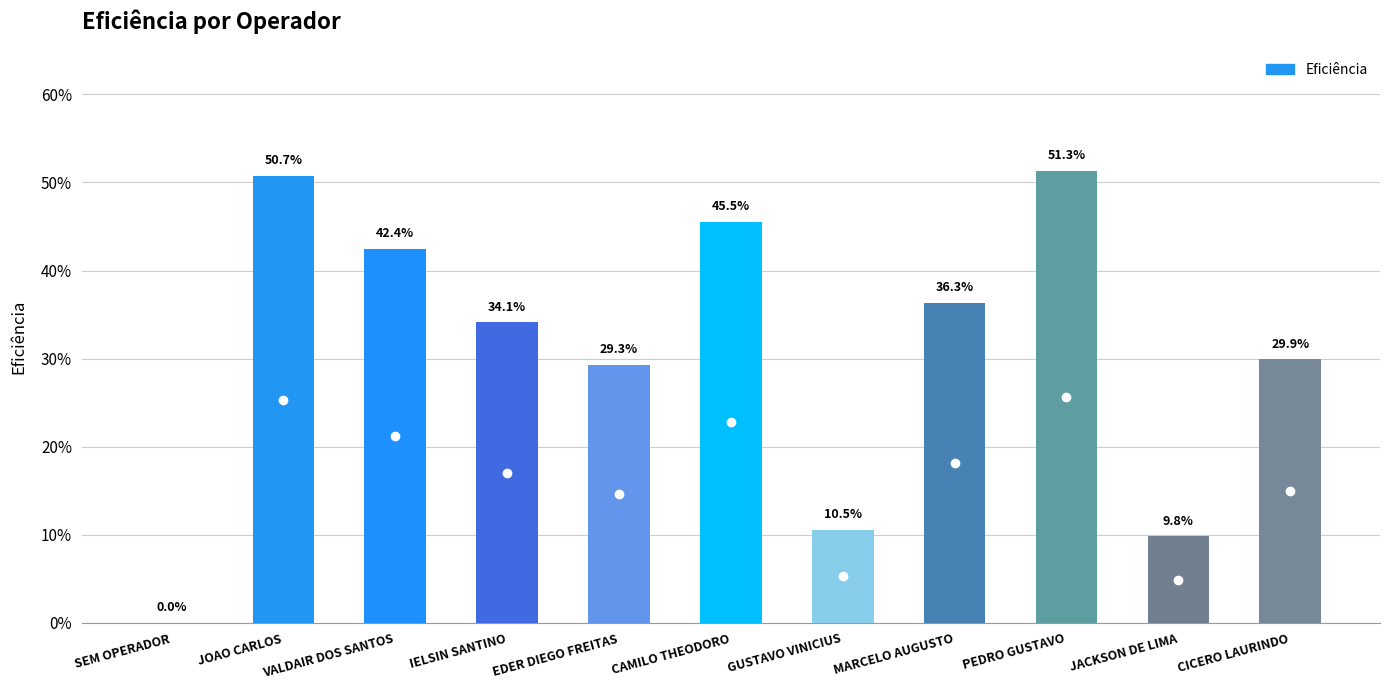

What is the label of the 11th bar from the left?

CICERO LAURINDO